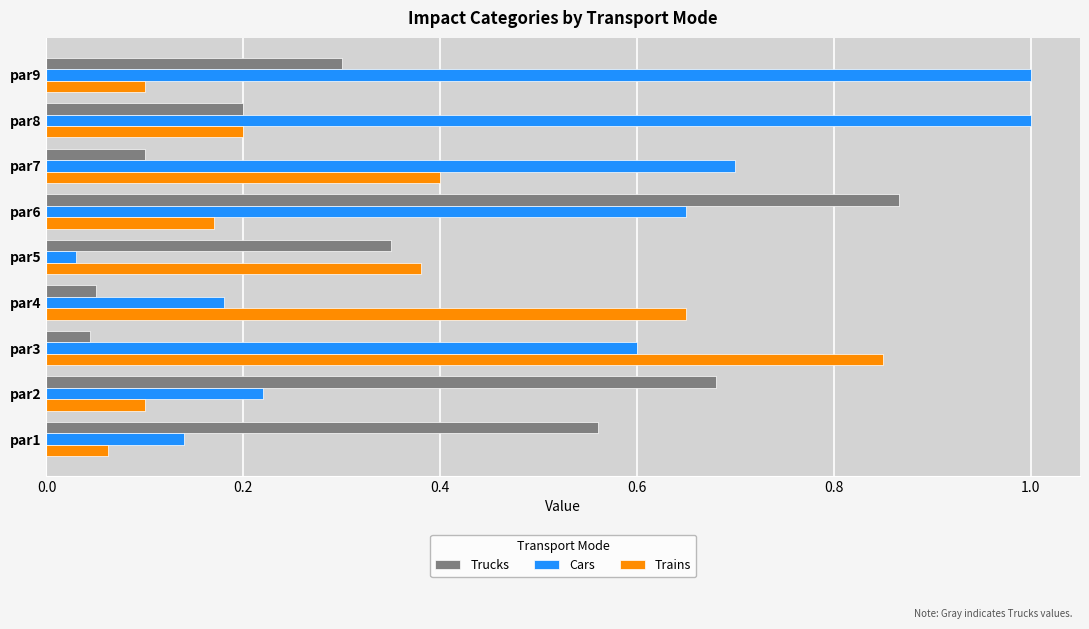

Which series has the largest total across all categories?

Cars